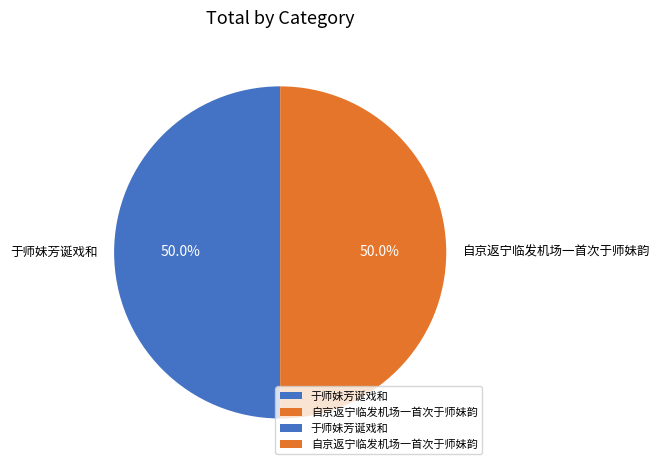

To the nearest percent, what is the combined percentage of 自京返宁临发机场一首次于师妹韵 and 于师妹芳诞戏和?

100%